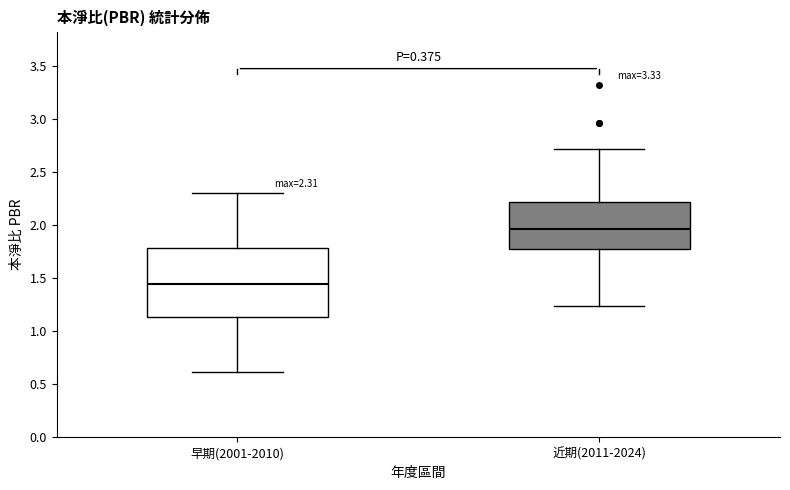

Comparing the boxes themselves (not the whiskers), which one is the tallest?

早期(2001-2010)